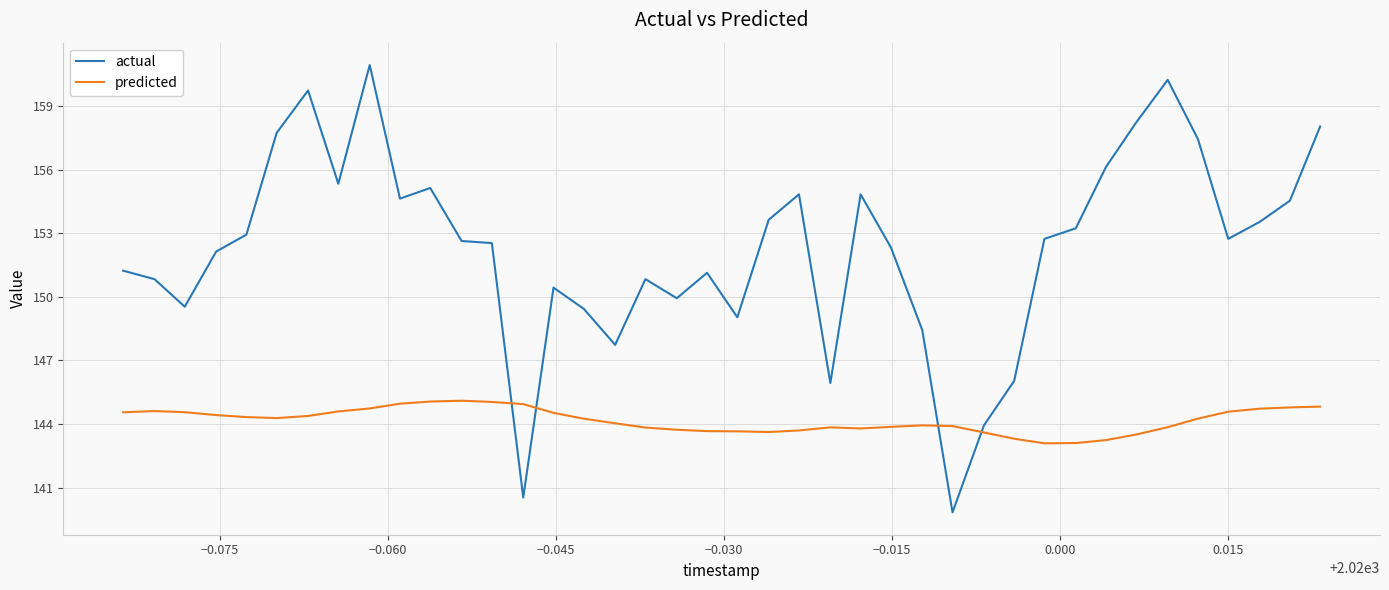

What is the greatest value displayed?

160.9